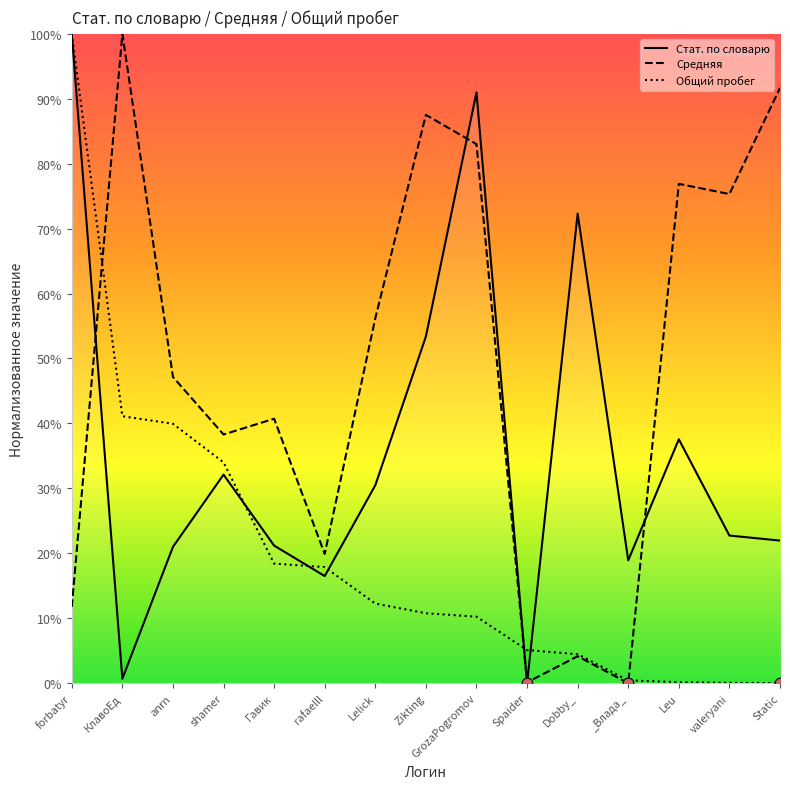

Which series has the largest total across all categories?

Средняя